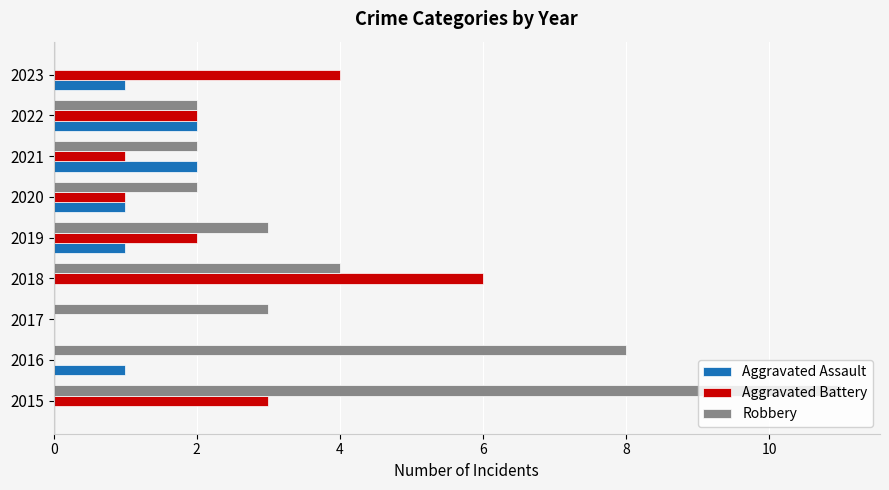

Is it true that Aggravated Assault equals 0 at 2017?

True